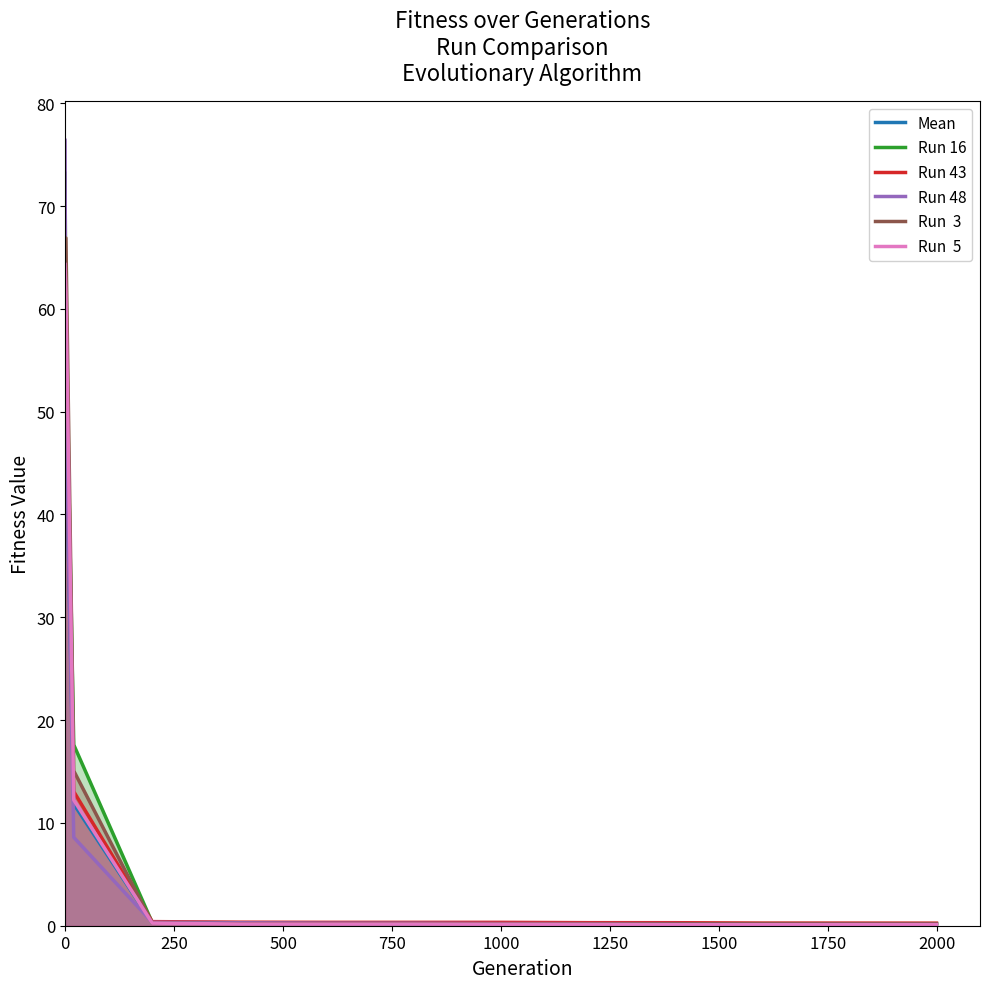

How many times do Run  5 and Mean cross each other?

1